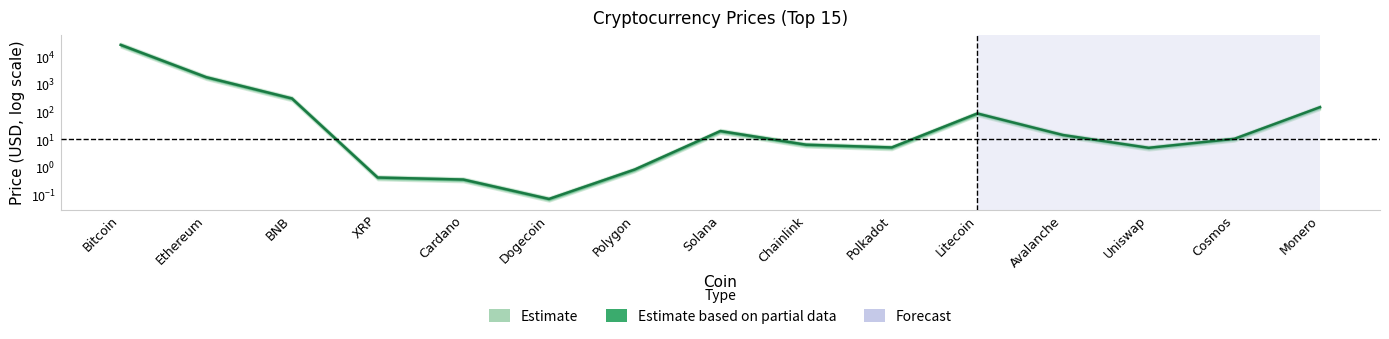

True or false: the data has more than 0 interior local peaks.

True